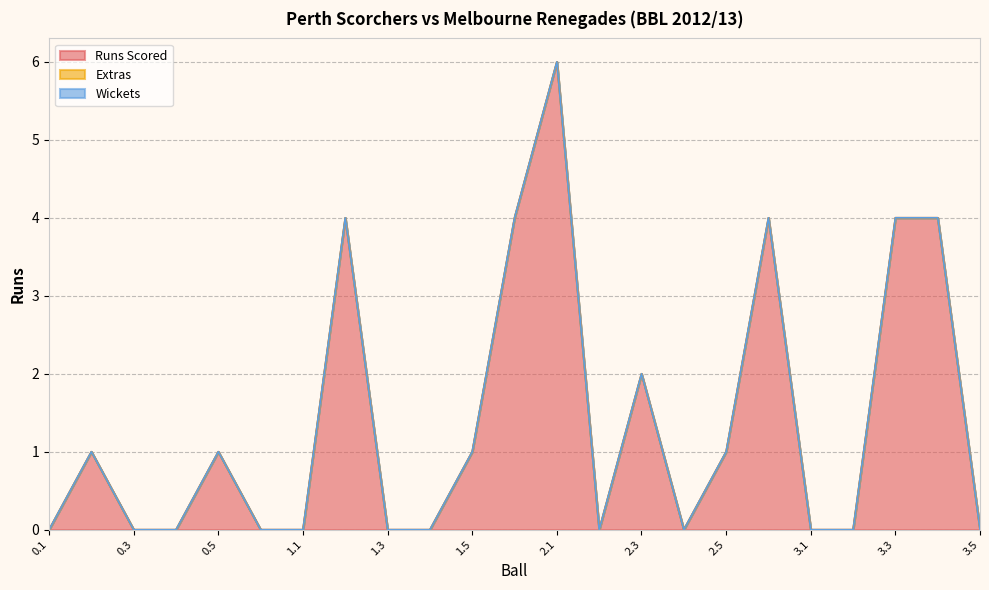

At which label is Wickets closest to 0?

0.1